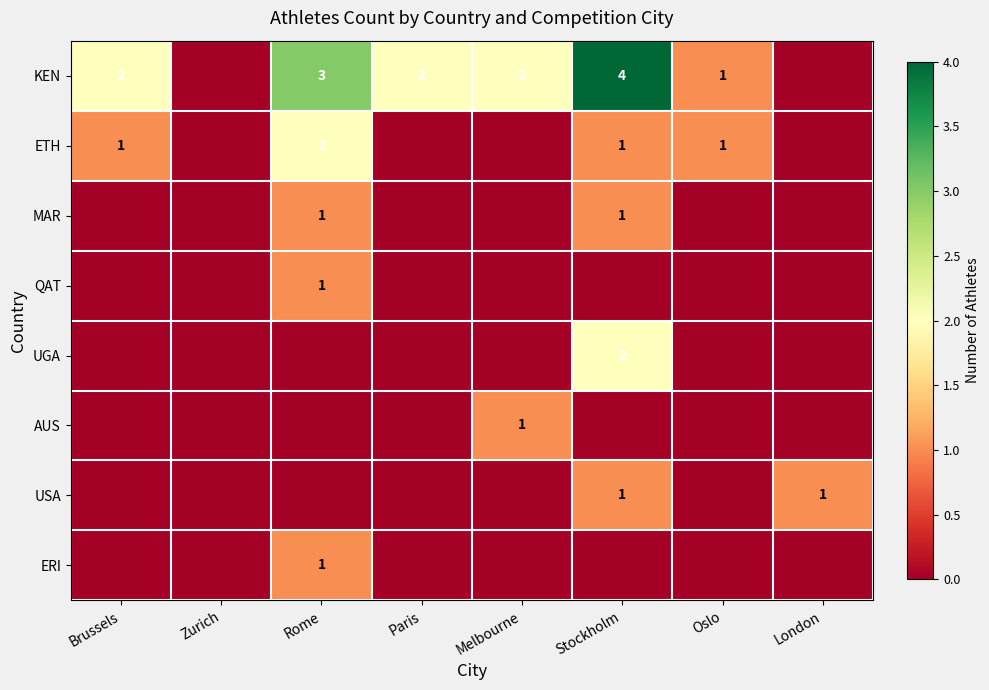

Between Paris and Melbourne, which is larger?

Paris